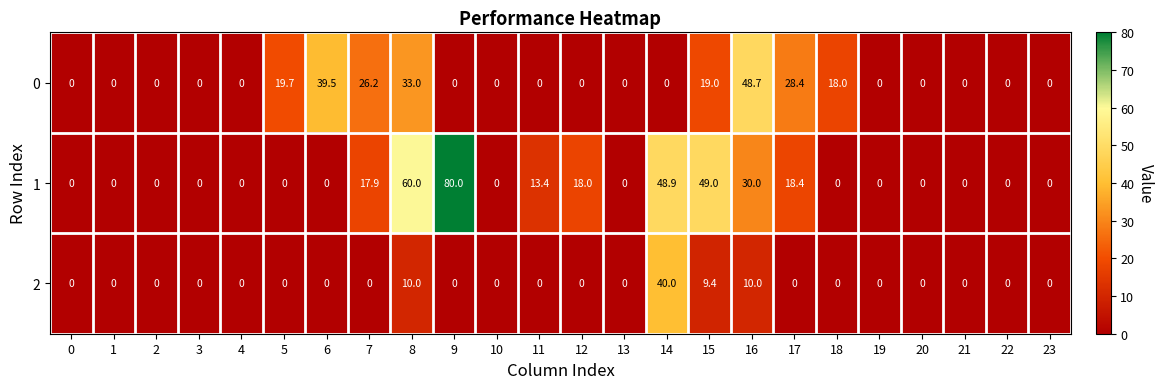

What is the difference between the second highest and minimum values in the 2 series?

10.0